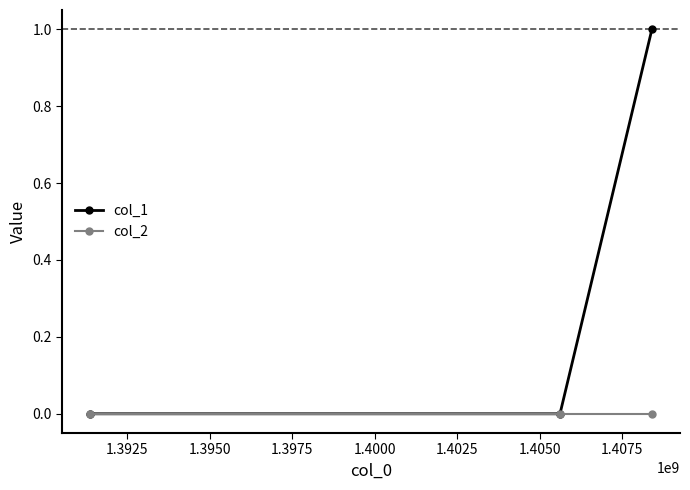

How many lines are shown in the chart?

2